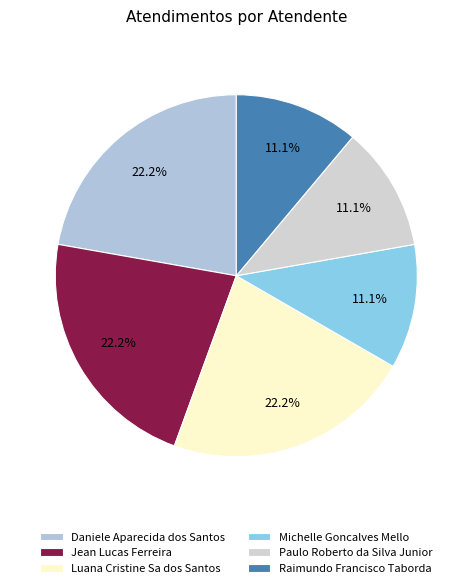

To the nearest percent, what is the difference between the Michelle Goncalves Mello and Jean Lucas Ferreira slice percentages?

11%